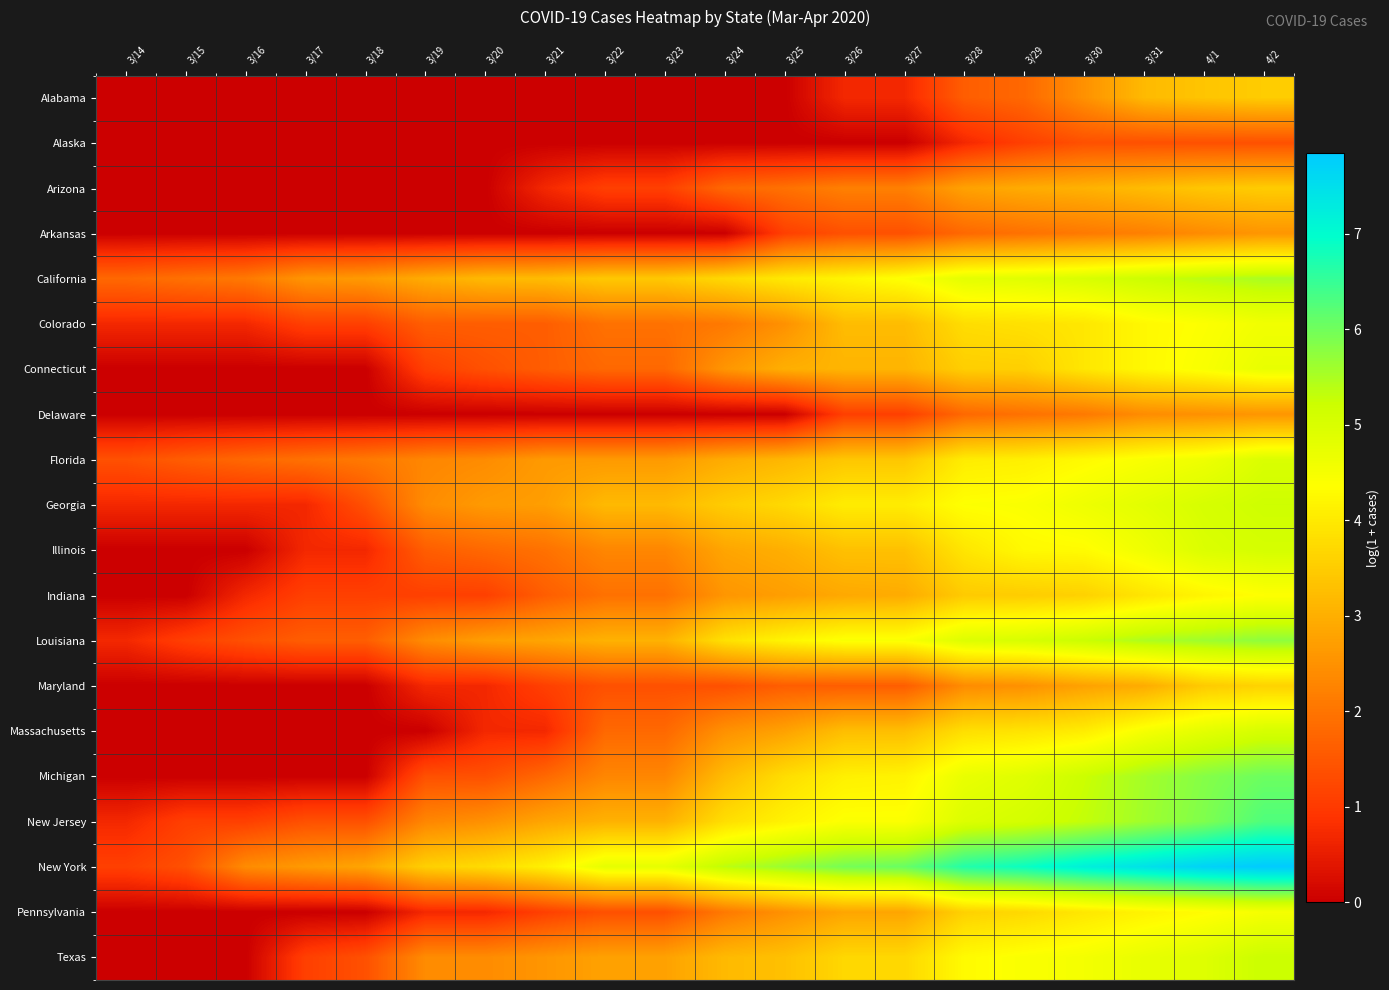

At which category is the sum across all series the highest?

4/2